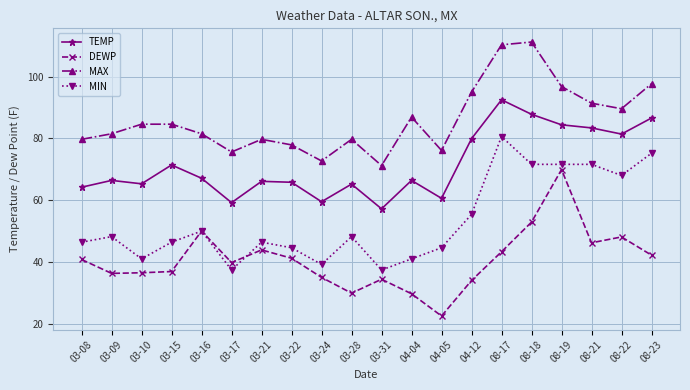

Which series has the largest range (max minus min)?

DEWP